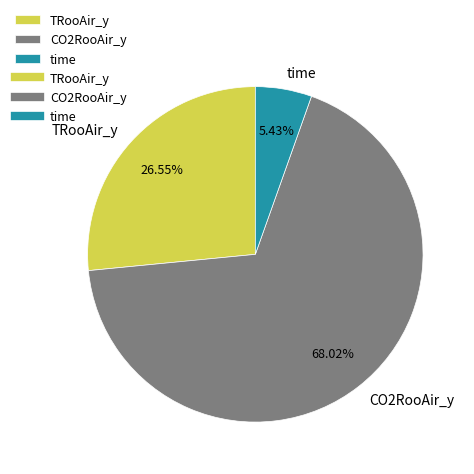

To the nearest percent, what is the average slice percentage?

33%